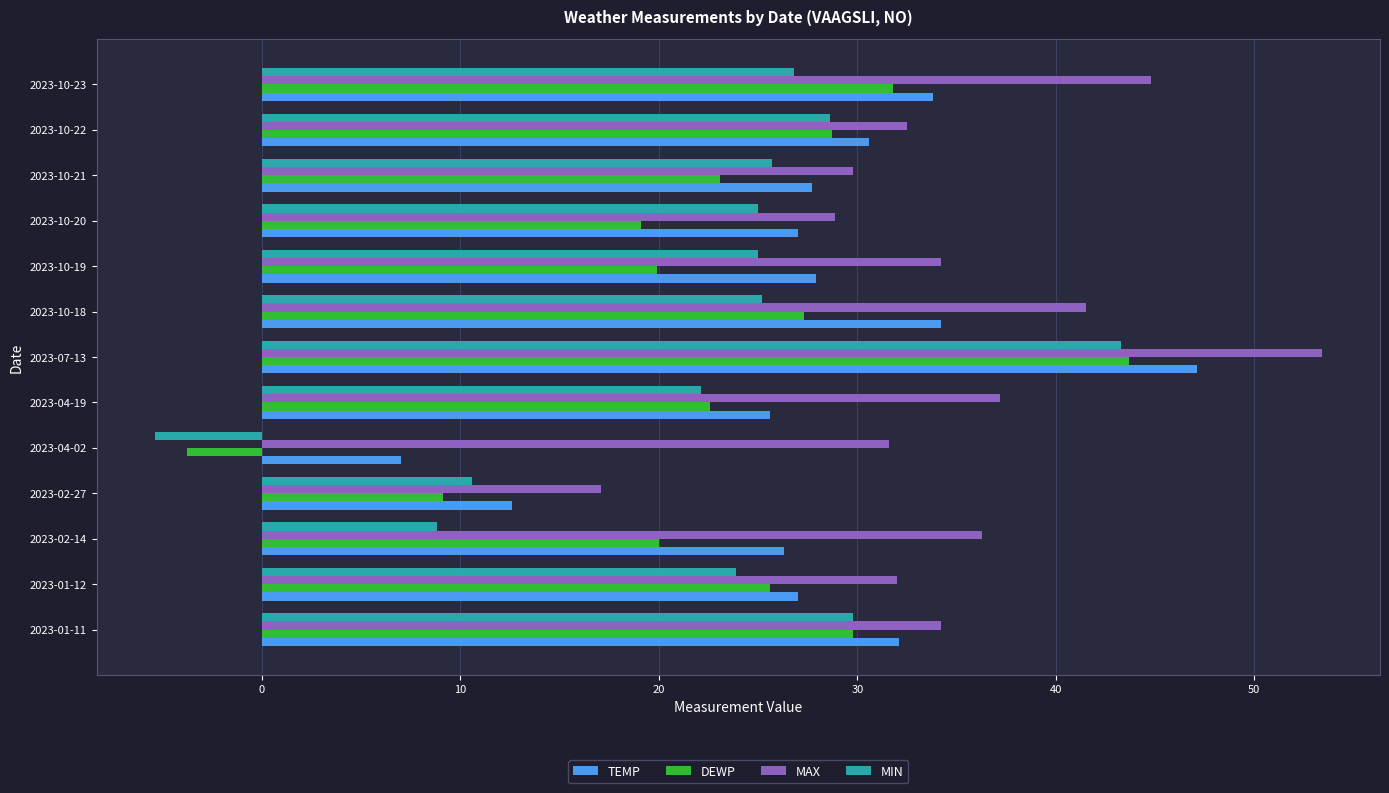

At which category is the sum across all series the highest?

2023-07-13